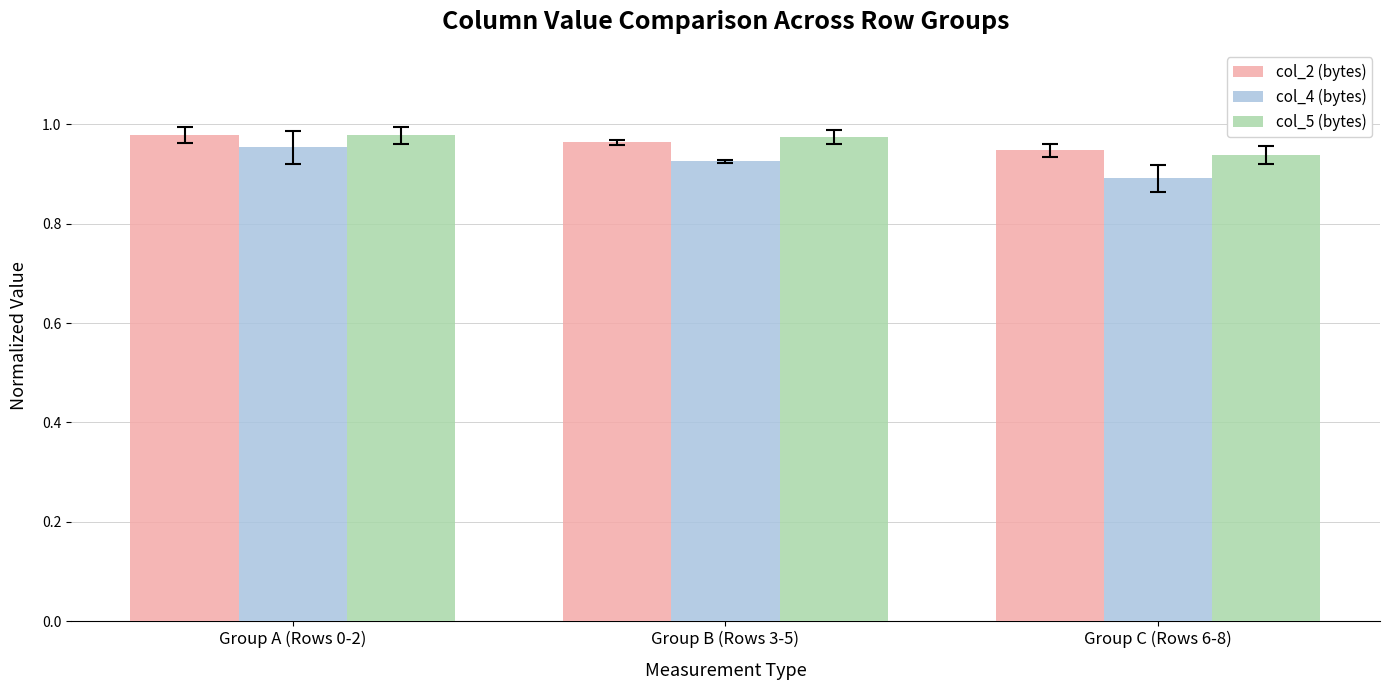

How many series are shown in this chart?

3